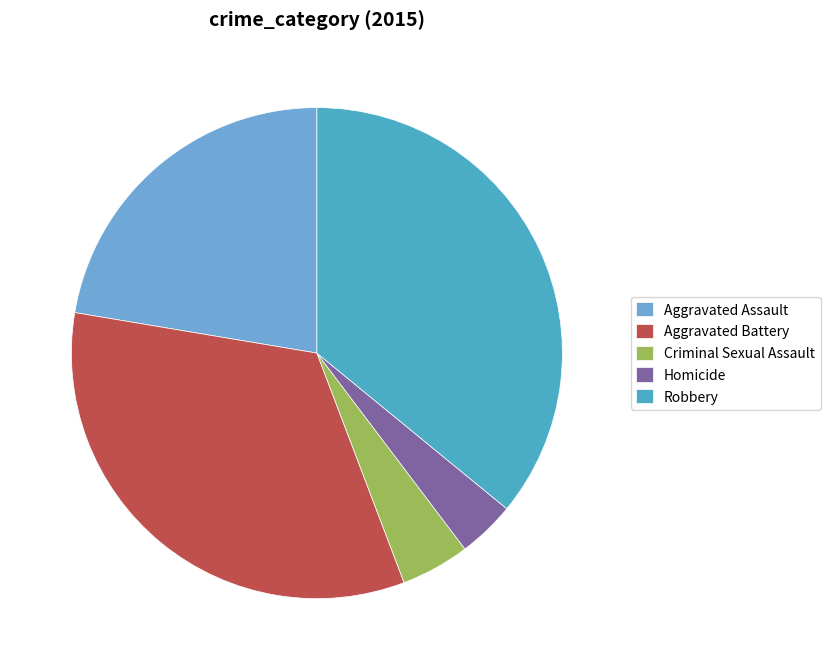

What is the smallest slice in the pie chart?

Homicide